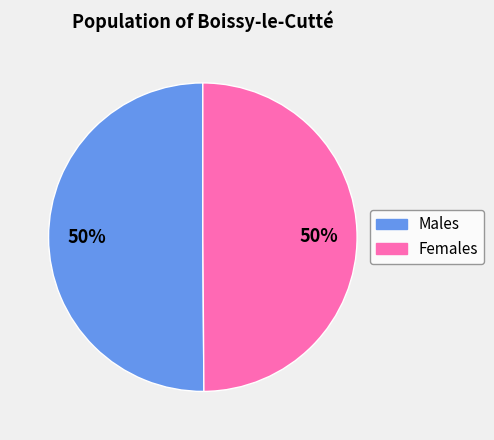

Combined, do Females and Males account for over 50%?

Yes